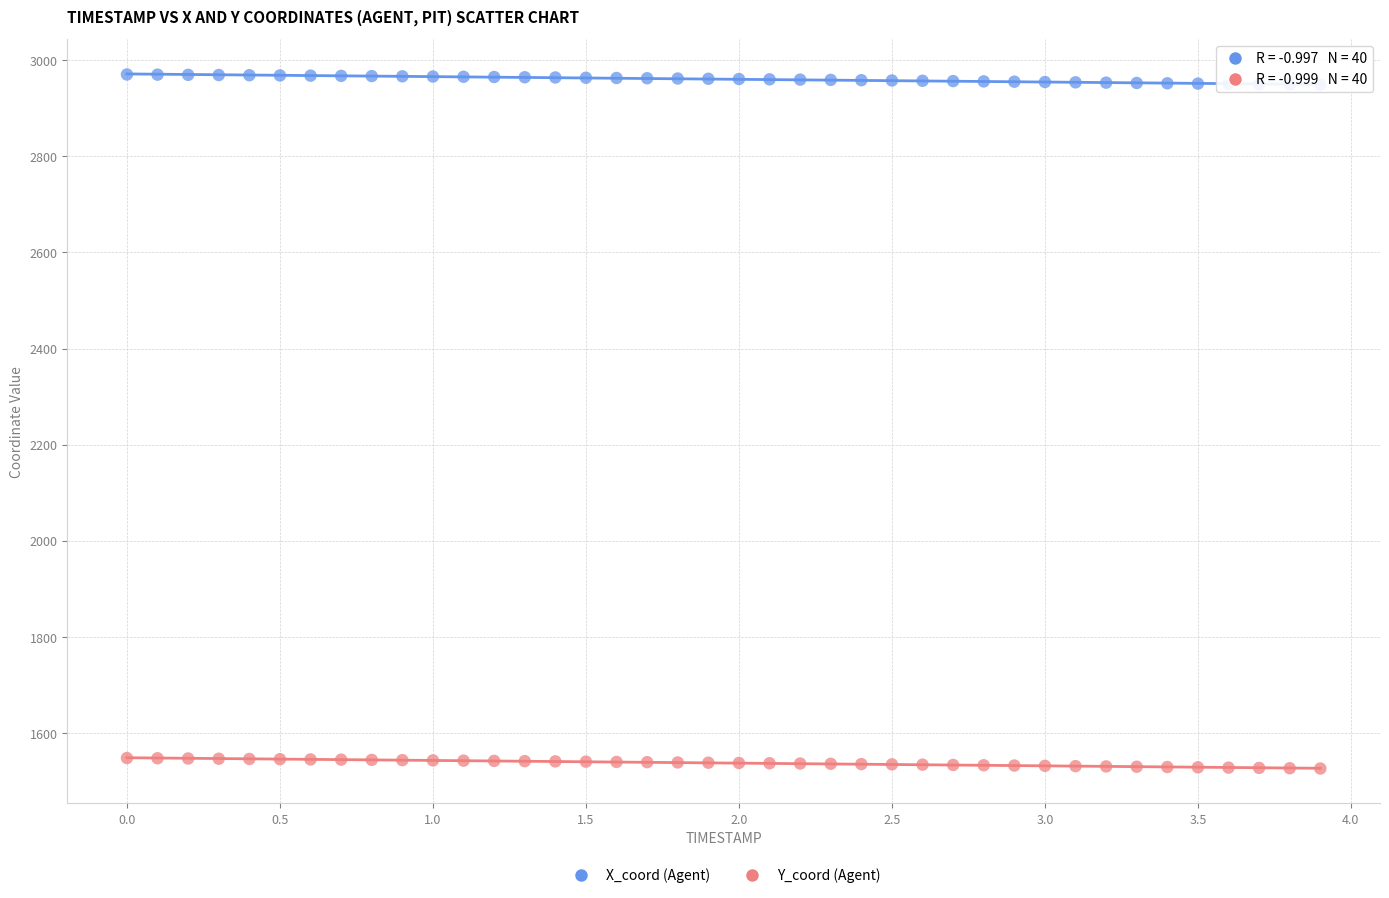

Across all data points, what is the range of Y values (max minus min)?

1443.4